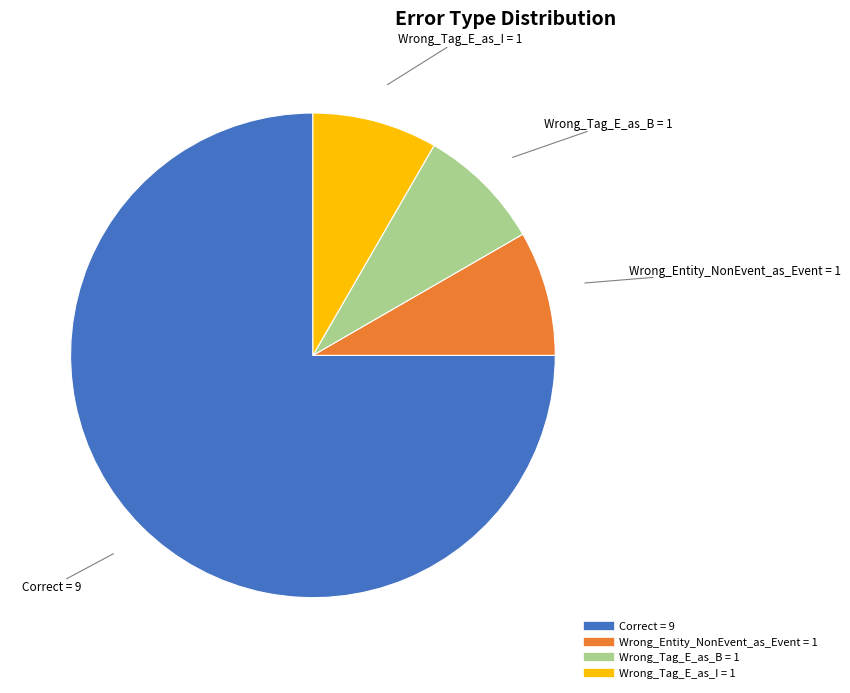

Approximately how many times larger is the value at Correct compared to Wrong_Tag_E_as_B?

9.0